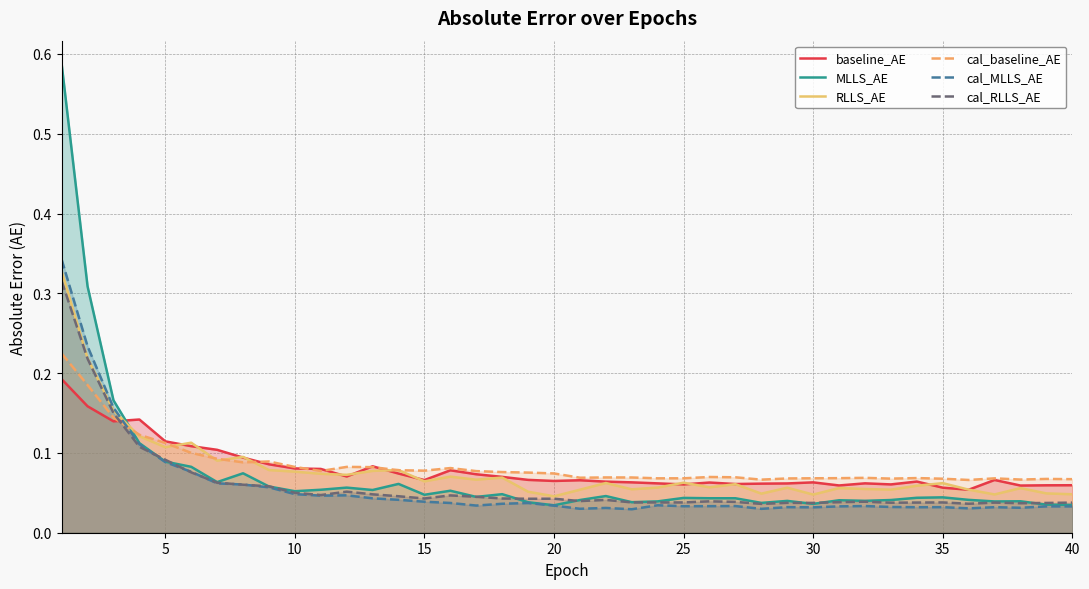

At how many categories does at least one series exceed 0?

40